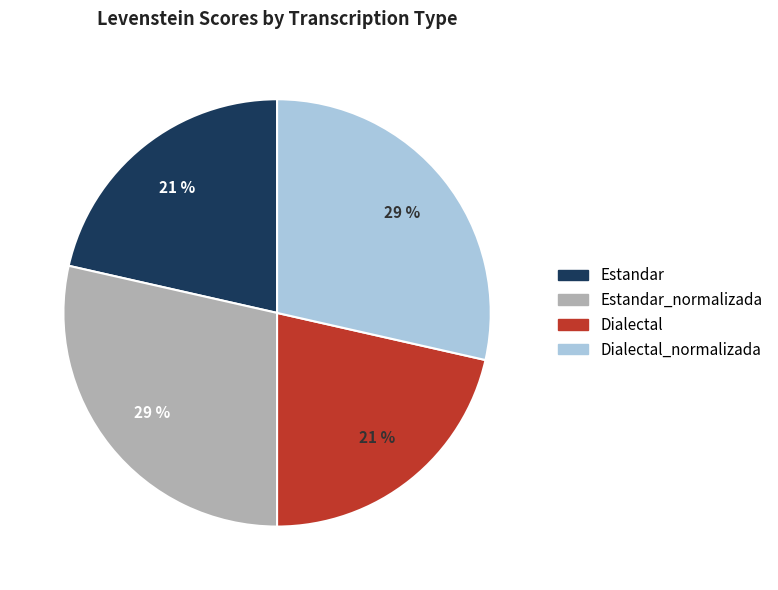

Is there a majority slice in this chart?

No